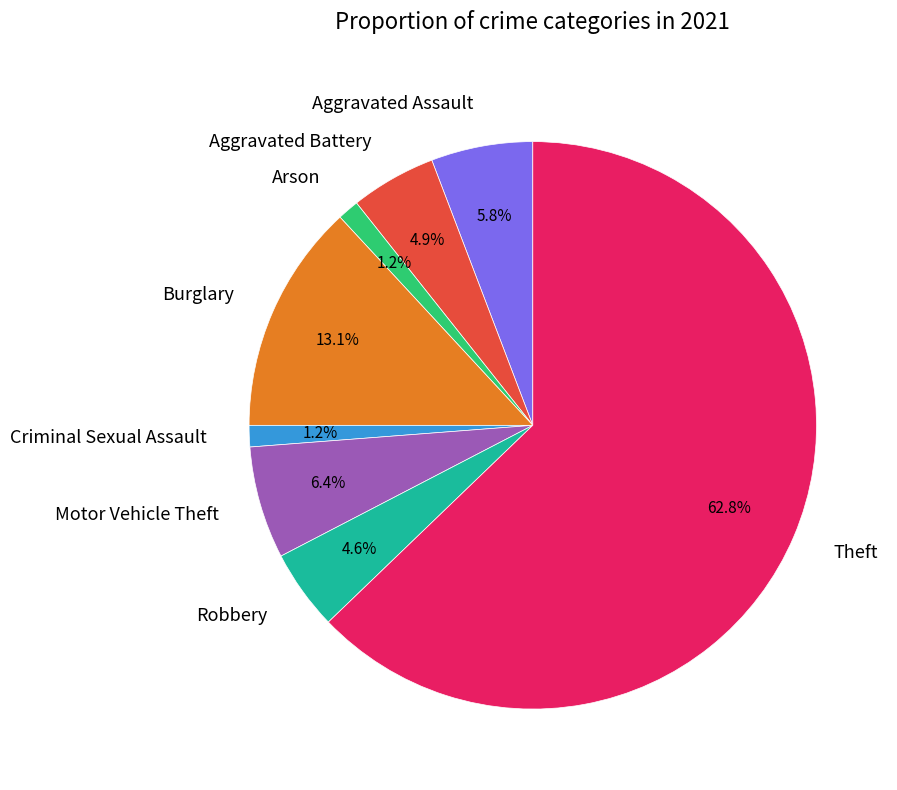

Is it true that Robbery is 5% of the pie?

True